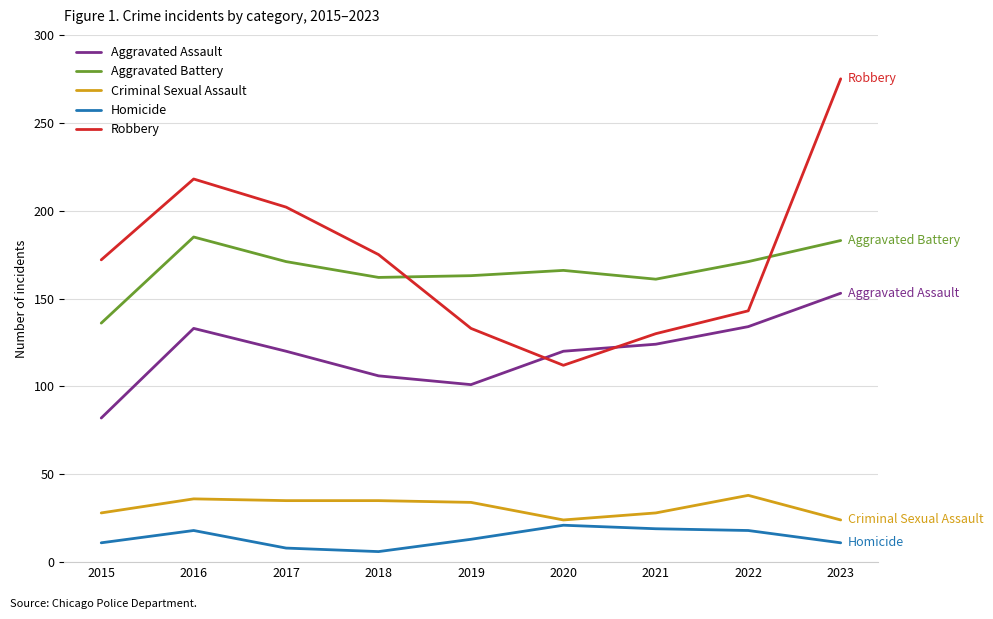

Which series has the widest spread of values?

Robbery